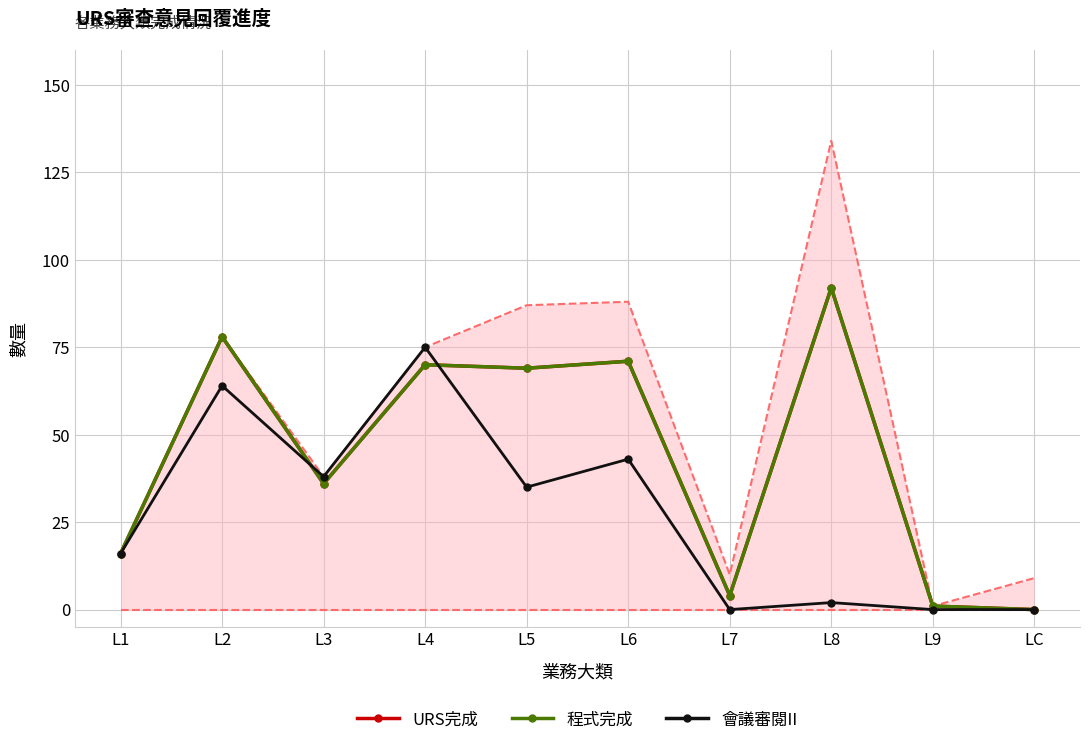

Which has a higher value, L7 or L9?

L7